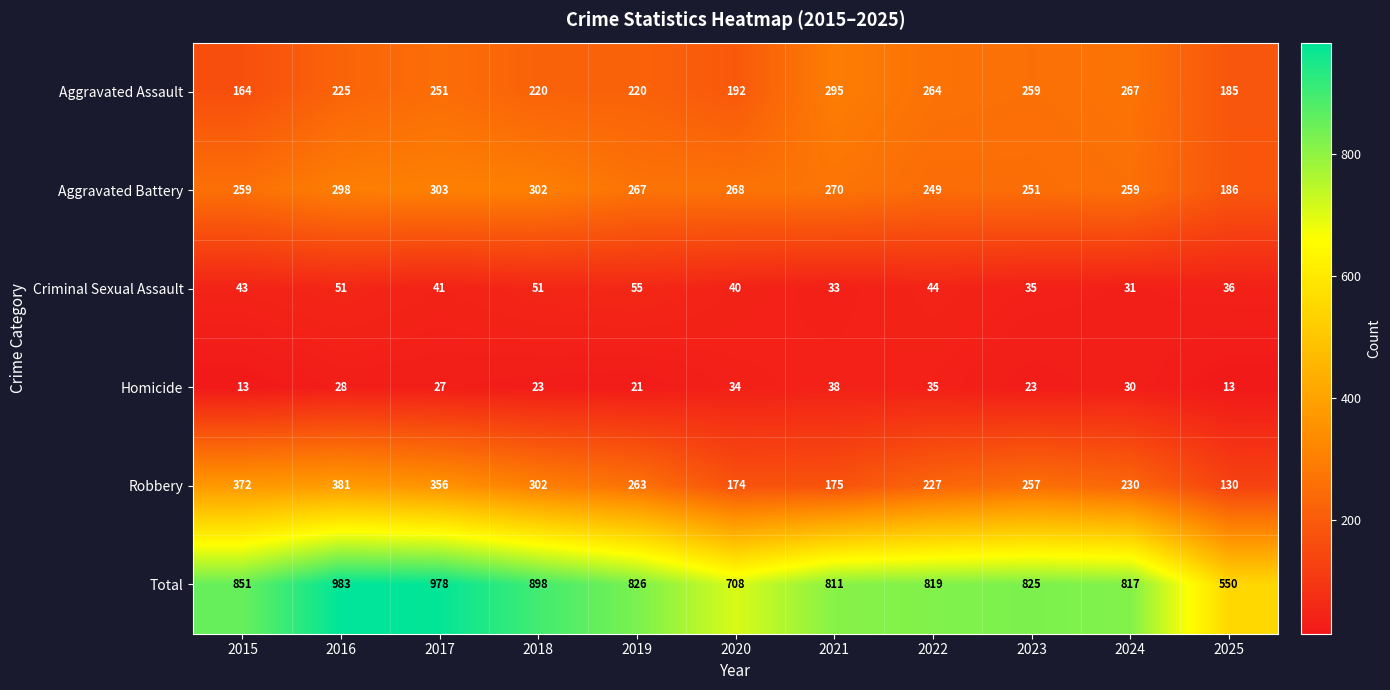

Is it true that Total equals 475 at 2023?

False